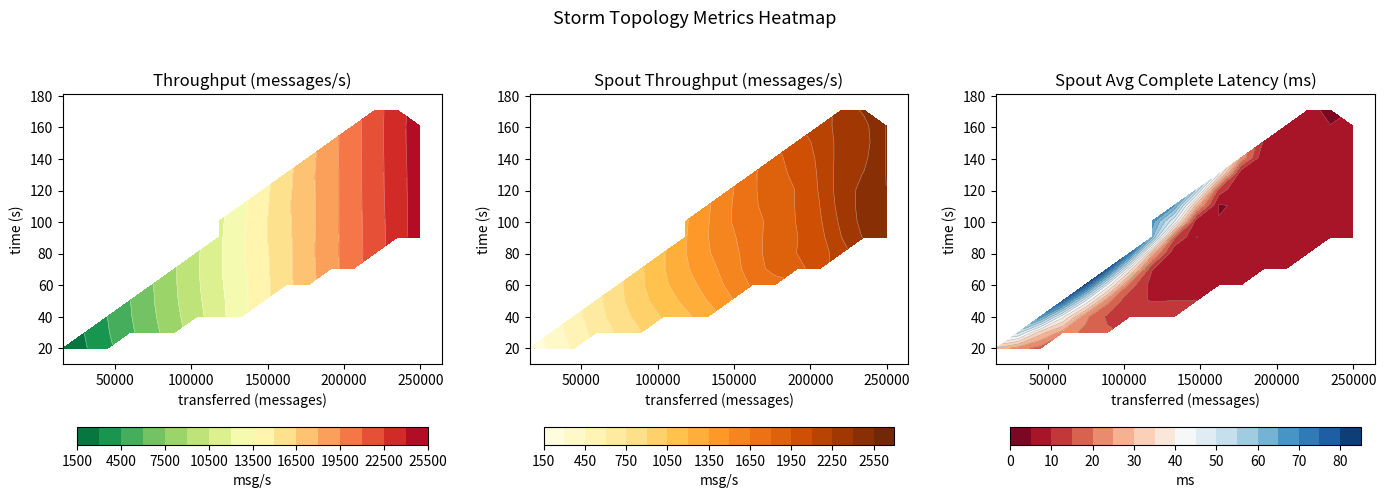

Rank the series by their maximum value, from lowest to highest.

spout_avg_complete_latency(ms), spout_throughput (messages/s), throughput (messages/s)